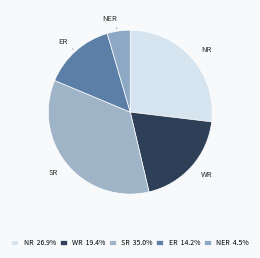

Is it true that ER is 14% of the pie?

True